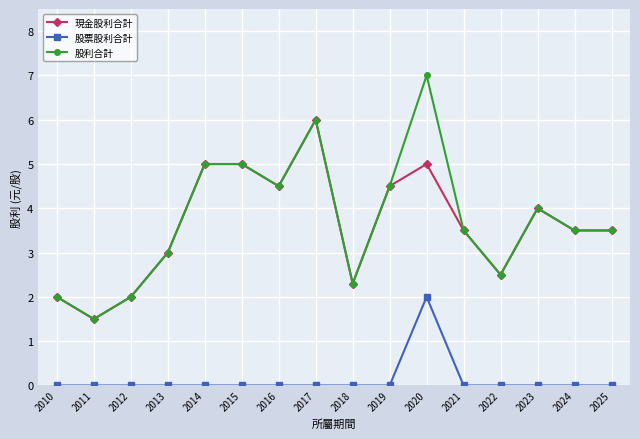

What is the sum of all 現金股利合計 values?

57.8